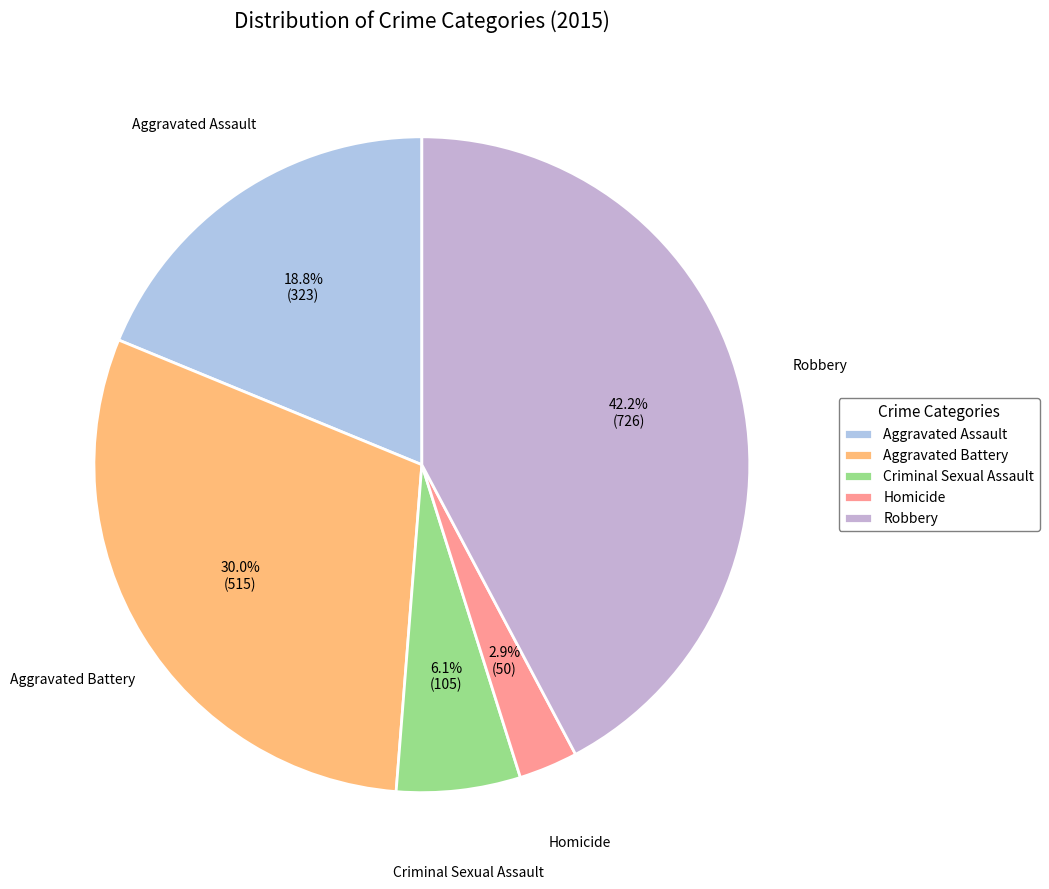

To the nearest percent, what portion does Robbery represent?

42%